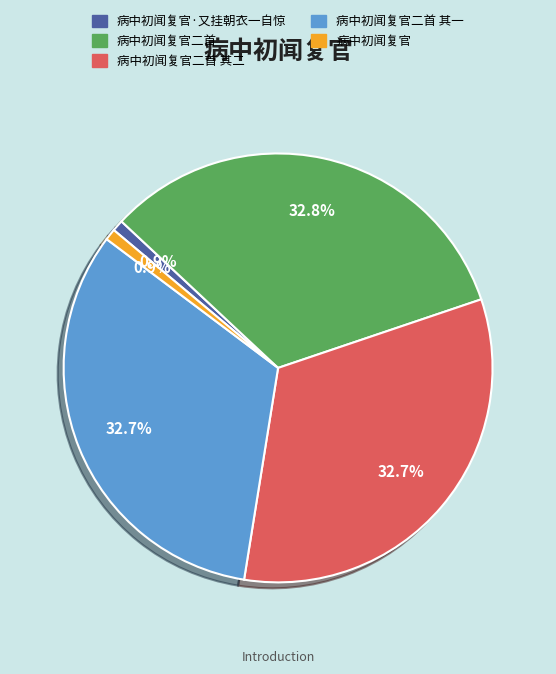

Is there any slice that represents more than half of the pie?

No